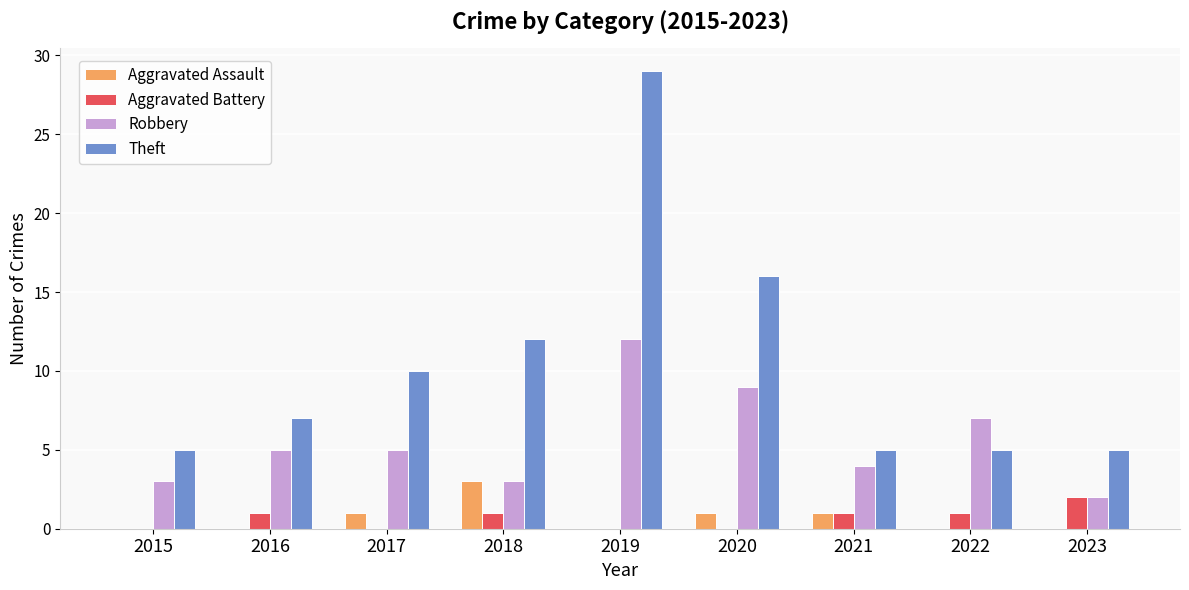

Read the Robbery value at 2019, to the nearest 10.

10